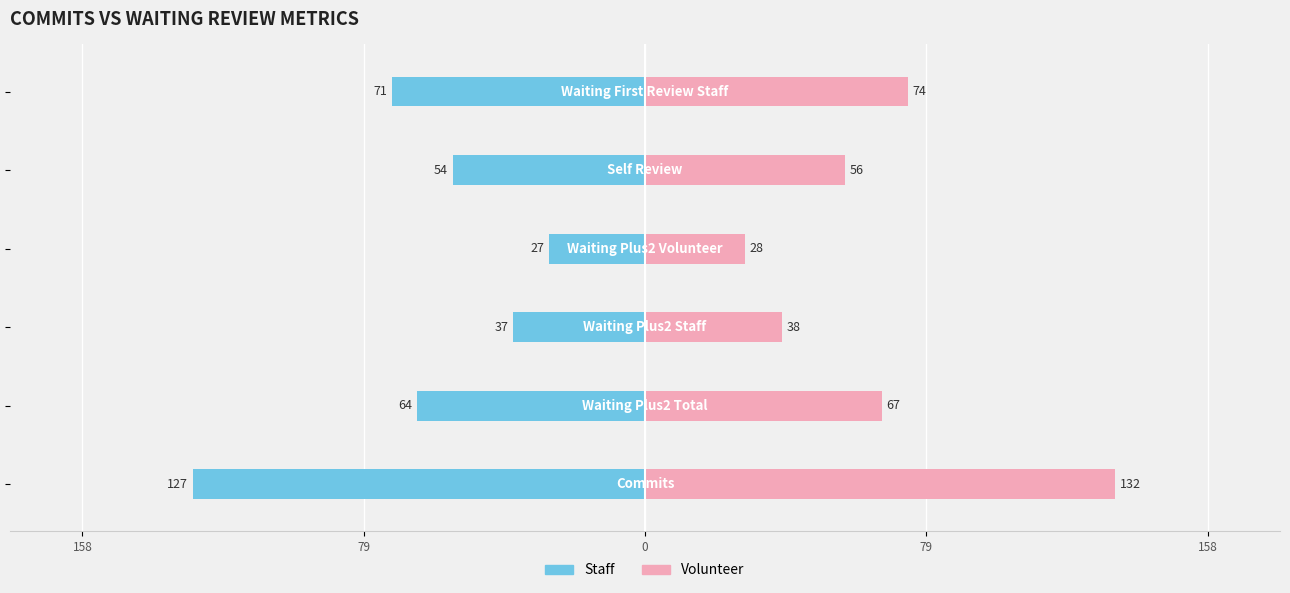

What is the sum of all Staff values?

-380.0